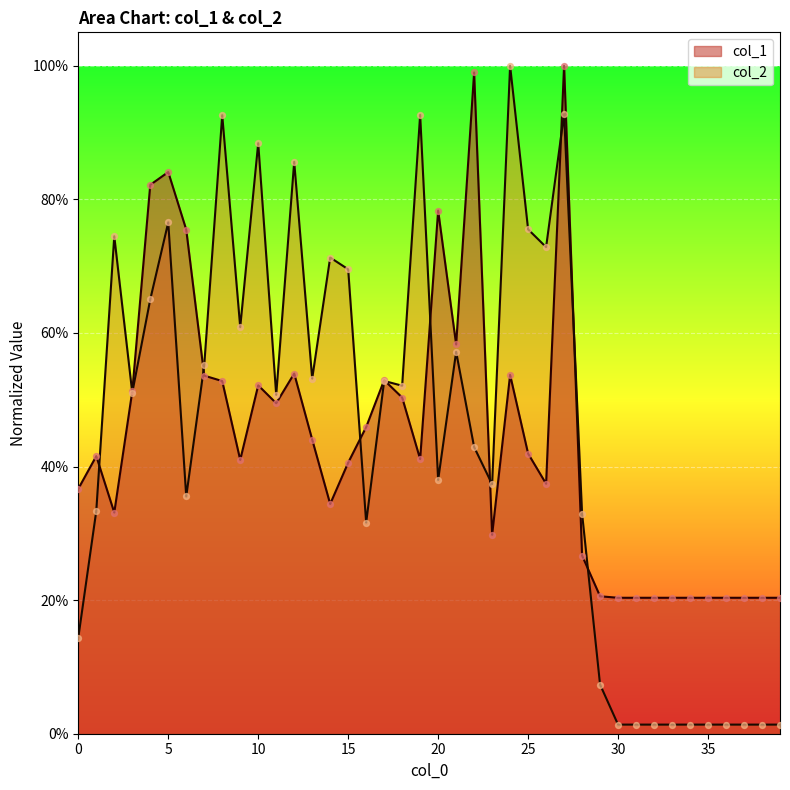

What are all the series names shown in the legend?

col_1, col_2